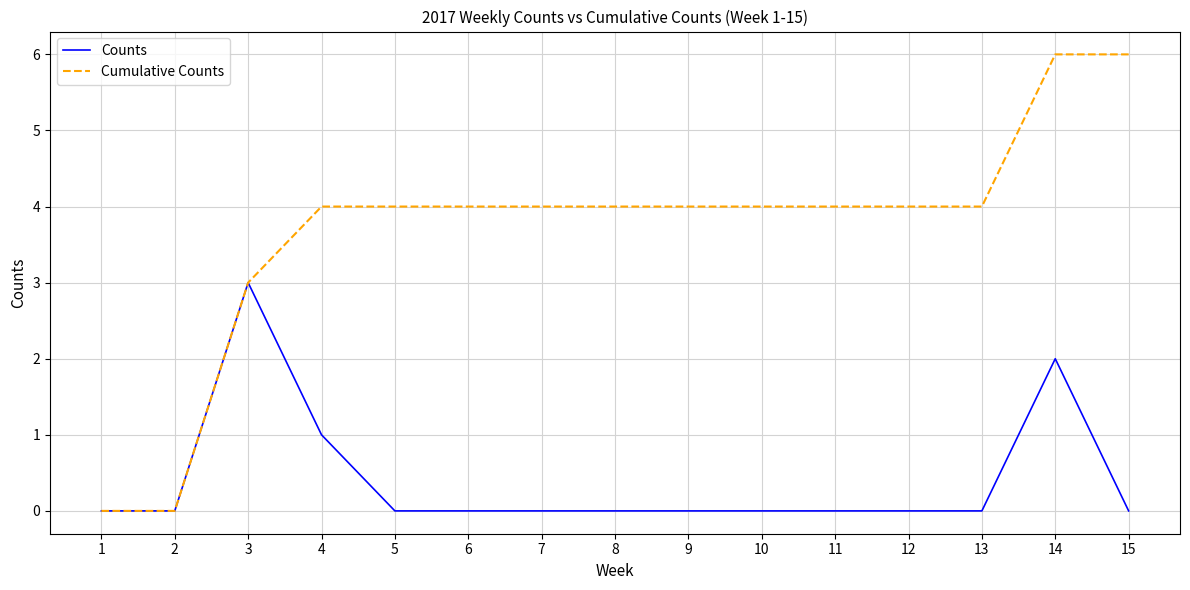

Which series has the widest spread of values?

Cumulative Counts